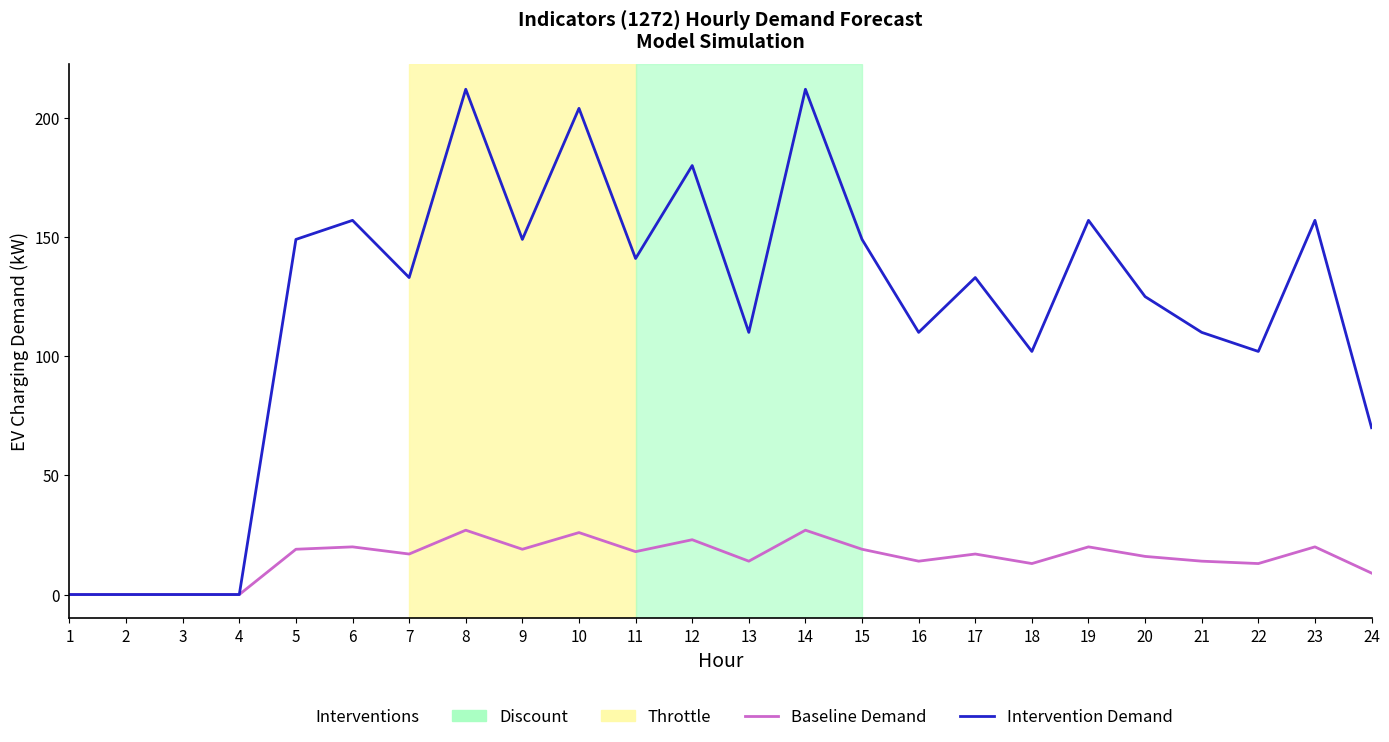

Is the value of Intervention Demand at 17 greater than the value of Baseline Demand at 12?

Yes